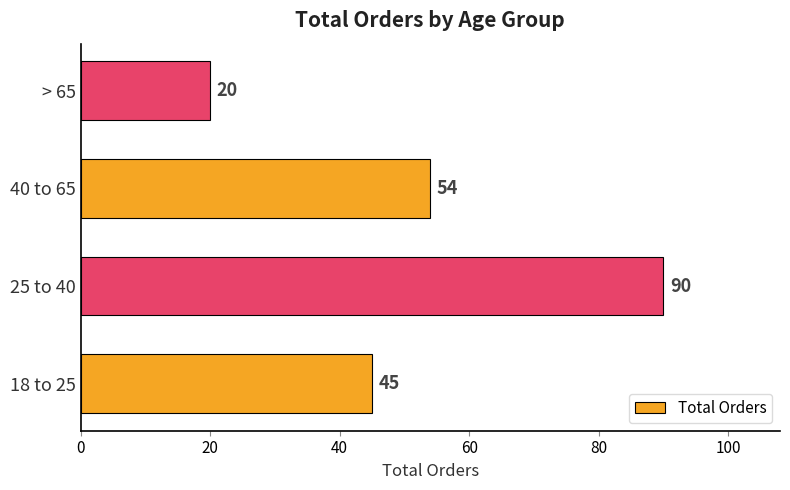

What is the difference between the second highest and second lowest values?

9